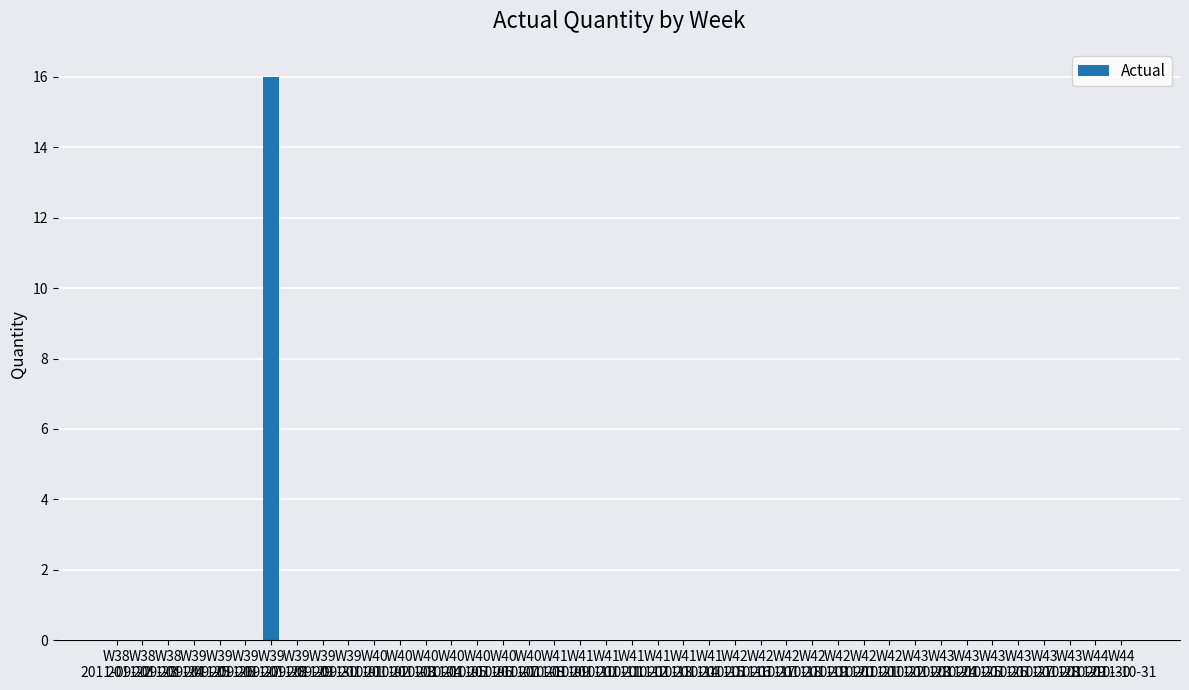

Are the bars grouped side by side (vs. stacked)?

No